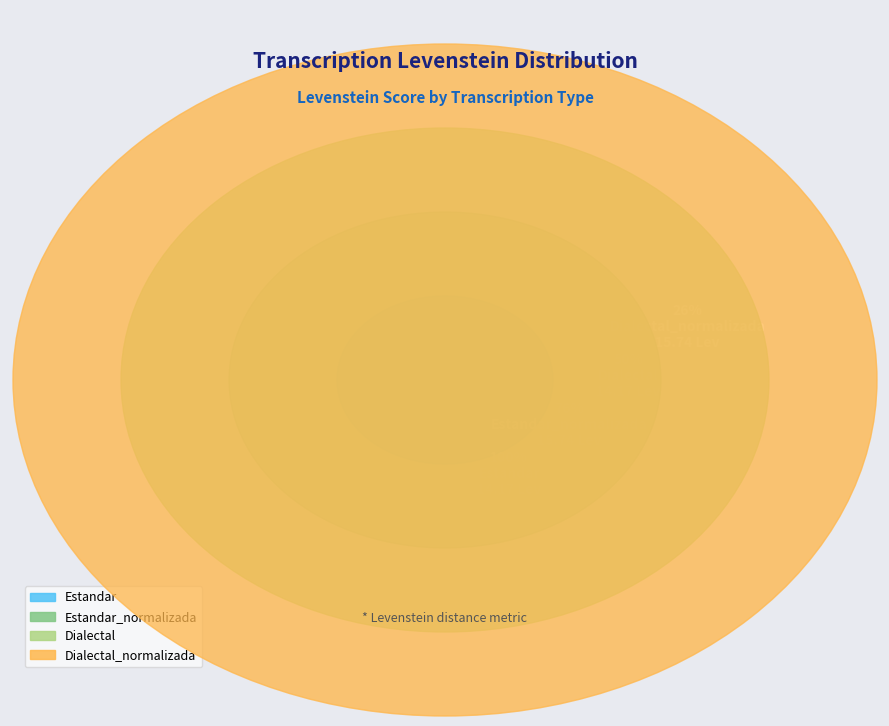

How many segments does this pie chart have?

4